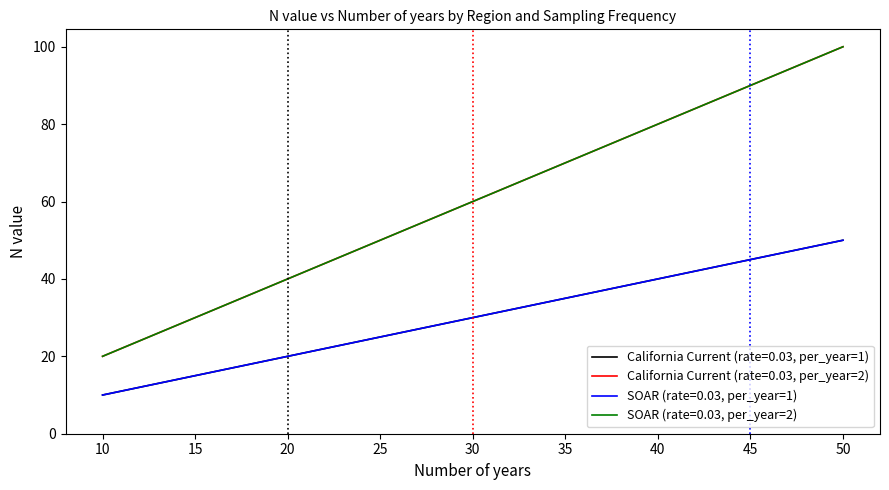

Does the chart display data point markers on the line(s)?

No